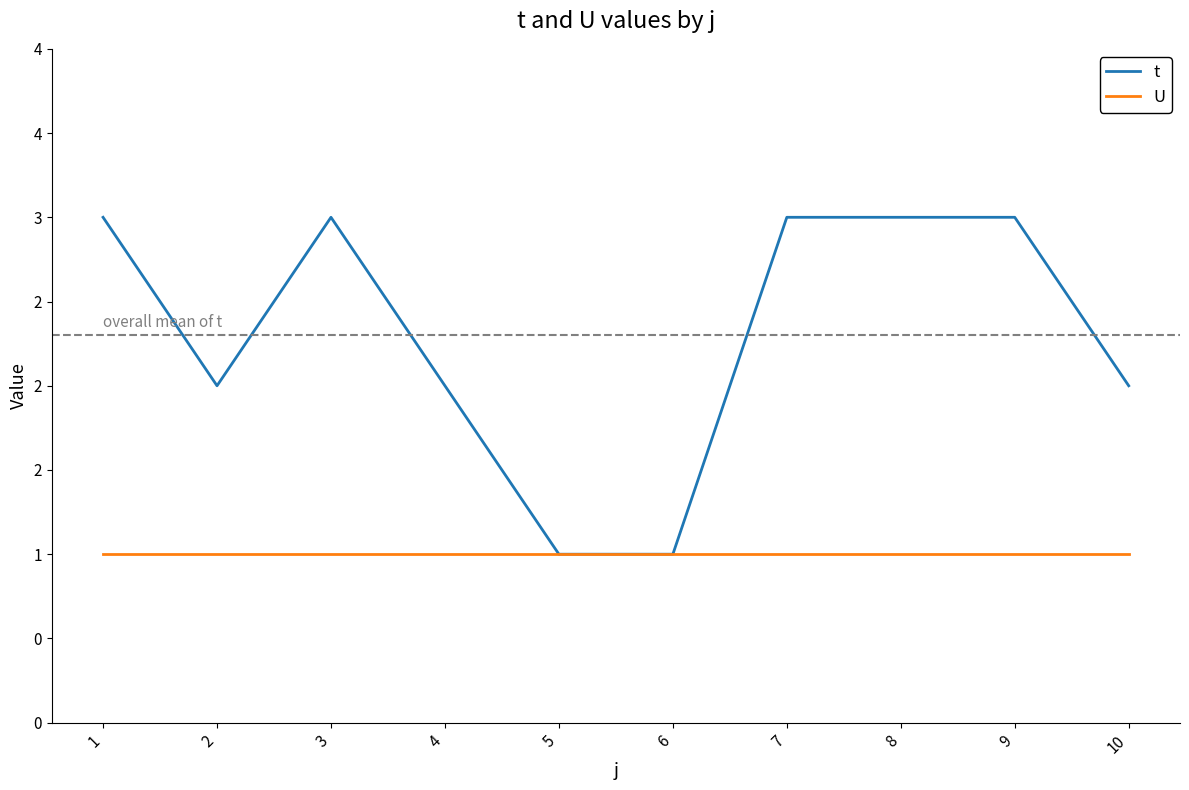

What is the sum of the t values at 1 and 4?

5